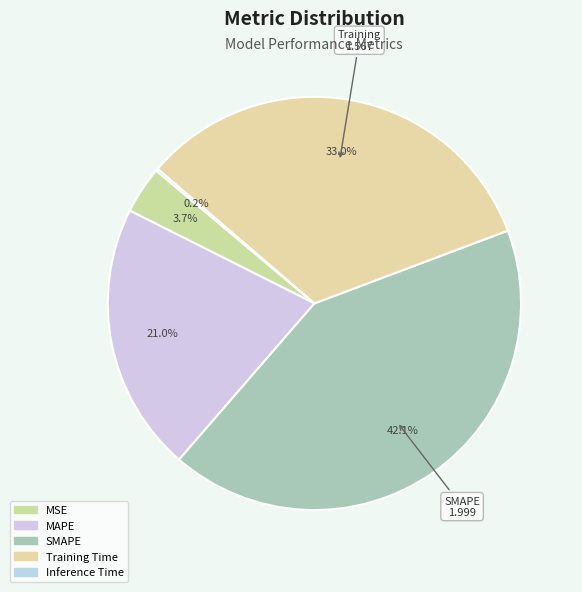

Is it true that MSE is 4% of the pie?

True